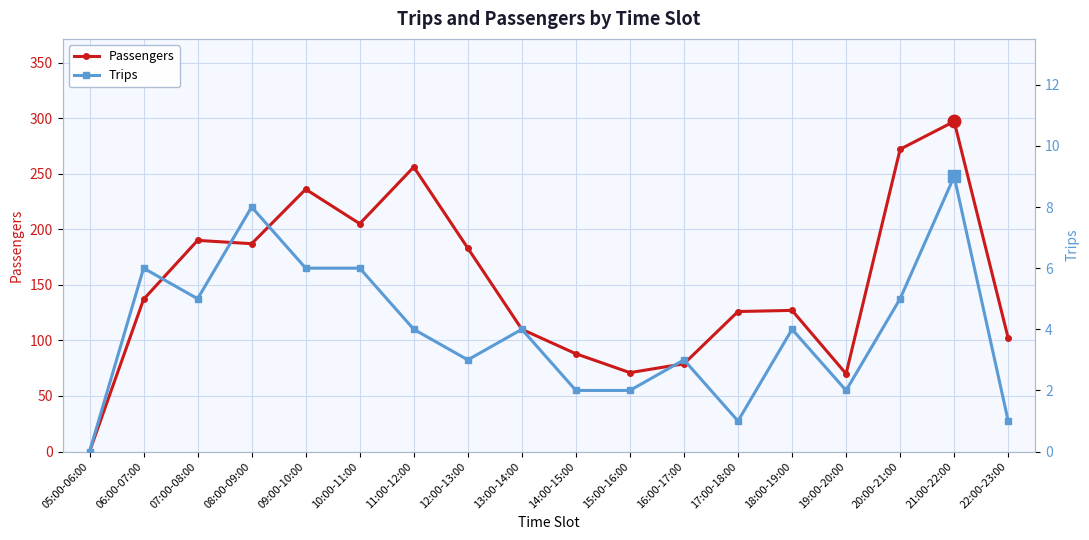

Between 13:00-14:00 and 19:00-20:00, which series saw the biggest shift?

Passengers